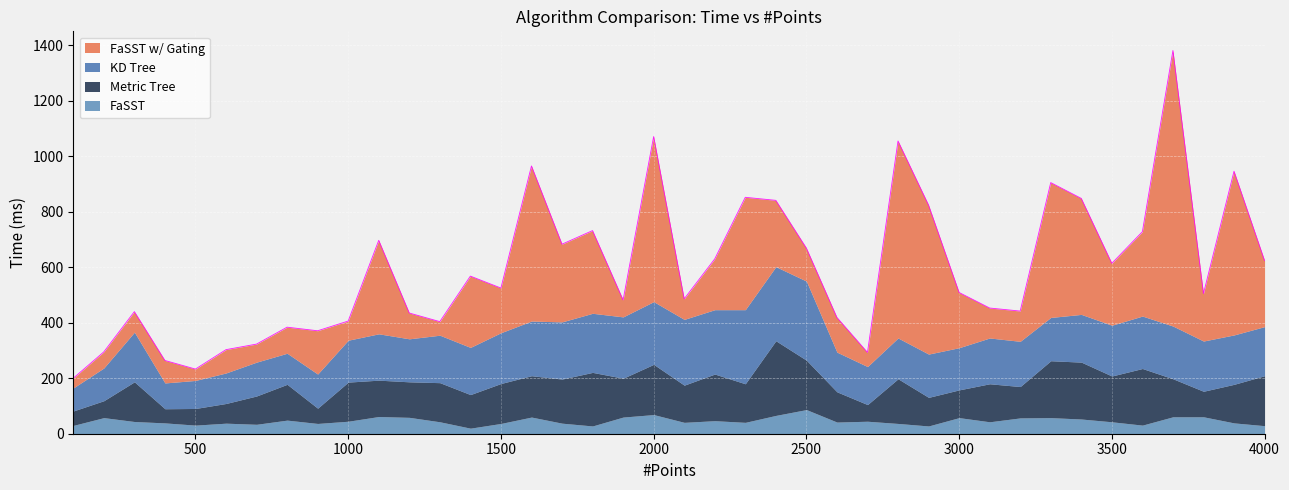

Between 3400 and 200, which is larger?

3400